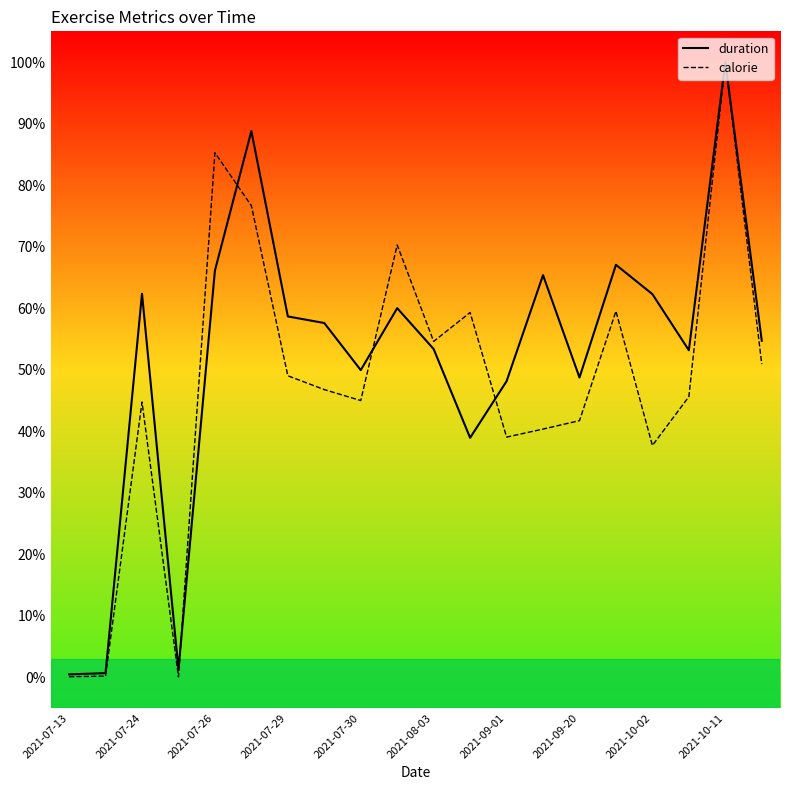

What is the maximum value for duration?

100.0